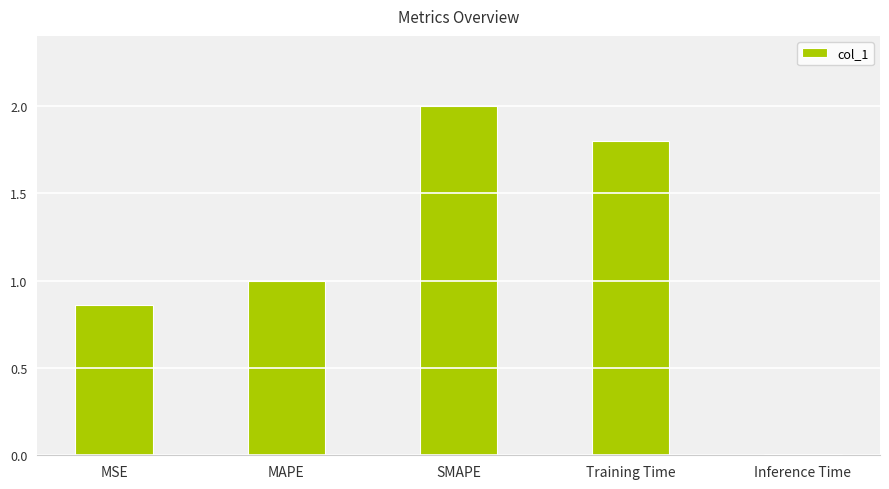

Are the bars horizontal?

No